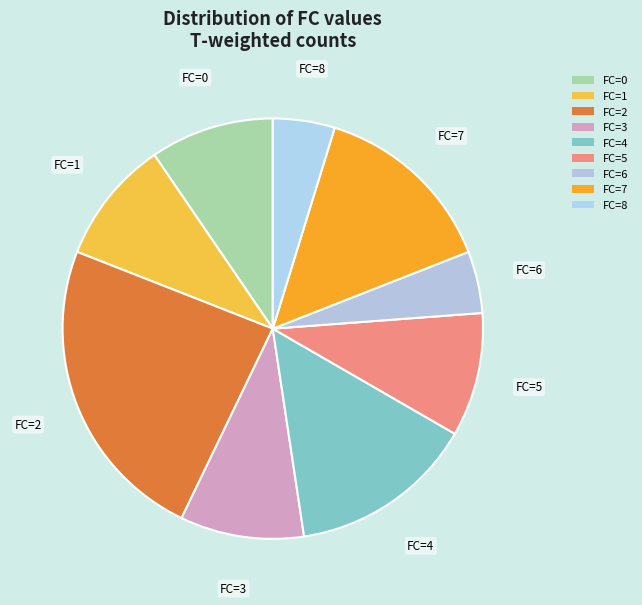

Count the number of slices in the pie.

9